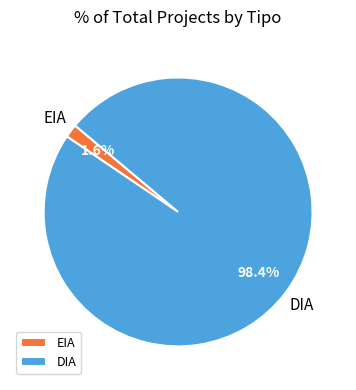

Which category has the smallest portion of the pie?

EIA